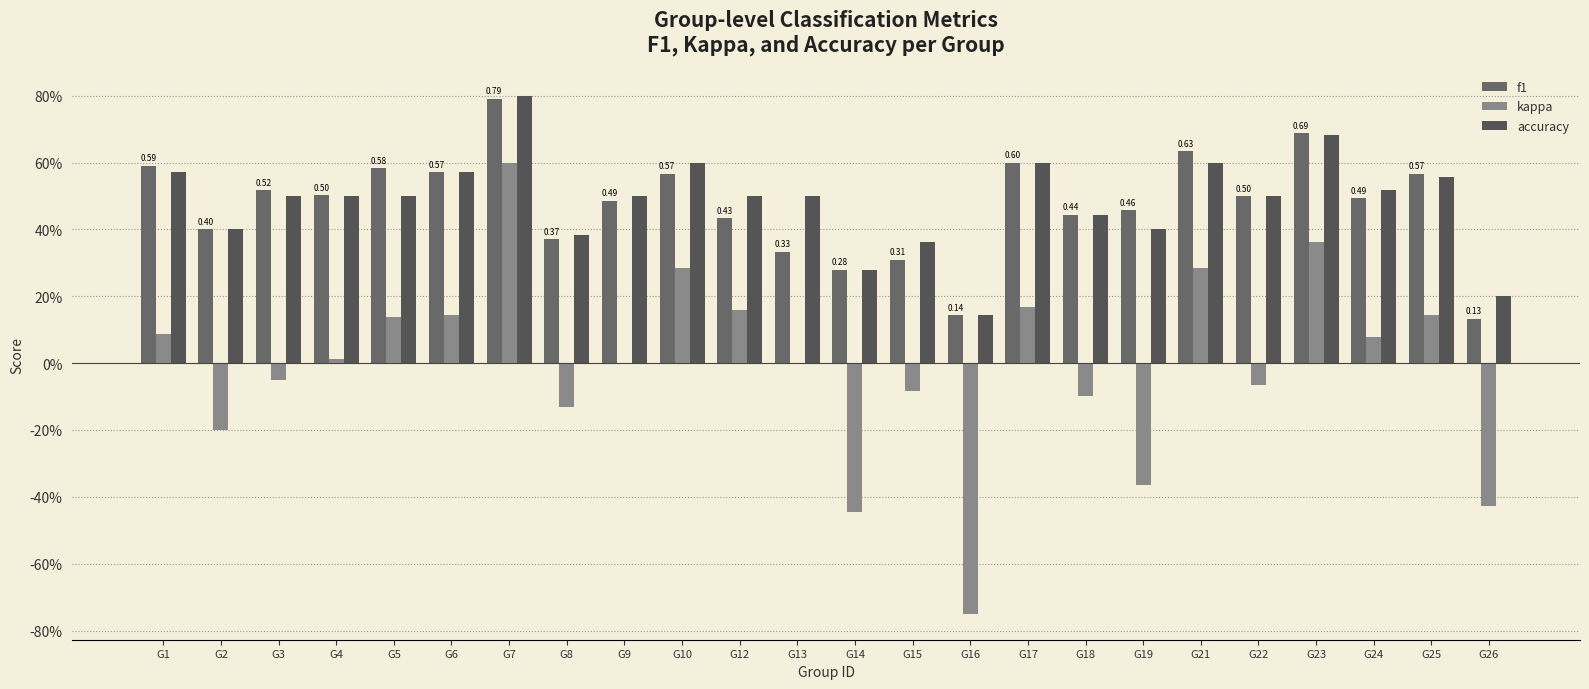

Reading left to right, what are all the values shown in this chart?

f1: G1=0.6	G2=0.4	G3=0.5	G4=0.5	G5=0.6	G6=0.6	G7=0.8	G8=0.4	G9=0.5	G10=0.6	G12=0.4	G13=0.3	G14=0.3	G15=0.3	G16=0.1	G17=0.6	G18=0.4	G19=0.5	G21=0.6	G22=0.5	G23=0.7	G24=0.5	G25=0.6	G26=0.1
kappa: G1=0.1	G2=-0.2	G3=-0.0	G4=0.0	G5=0.1	G6=0.1	G7=0.6	G8=-0.1	G9=0.0	G10=0.3	G12=0.2	G13=0.0	G14=-0.4	G15=-0.1	G16=-0.8	G17=0.2	G18=-0.1	G19=-0.4	G21=0.3	G22=-0.1	G23=0.4	G24=0.1	G25=0.1	G26=-0.4
accuracy: G1=0.6	G2=0.4	G3=0.5	G4=0.5	G5=0.5	G6=0.6	G7=0.8	G8=0.4	G9=0.5	G10=0.6	G12=0.5	G13=0.5	G14=0.3	G15=0.4	G16=0.1	G17=0.6	G18=0.4	G19=0.4	G21=0.6	G22=0.5	G23=0.7	G24=0.5	G25=0.6	G26=0.2